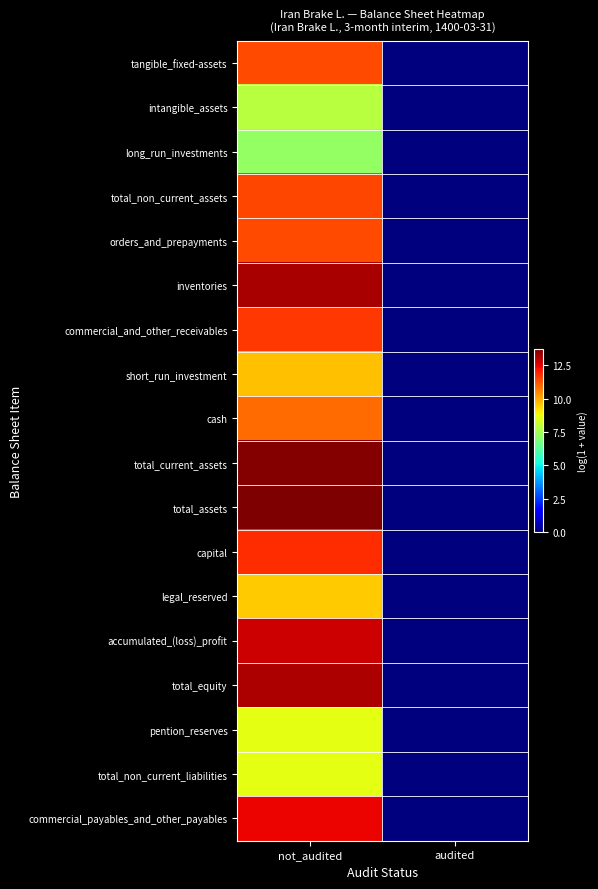

Reading left to right, what are all the values shown in this chart?

tangible_fixed-assets: not_audited=11.4	audited=0.0
intangible_assets: not_audited=7.8	audited=0.0
long_run_investments: not_audited=7.2	audited=0.0
total_non_current_assets: not_audited=11.4	audited=0.0
orders_and_prepayments: not_audited=11.3	audited=0.0
inventories: not_audited=13.2	audited=0.0
commercial_and_other_receivables: not_audited=11.6	audited=0.0
short_run_investment: not_audited=9.7	audited=0.0
cash: not_audited=10.9	audited=0.0
total_current_assets: not_audited=13.6	audited=0.0
total_assets: not_audited=13.7	audited=0.0
capital: not_audited=11.8	audited=0.0
legal_reserved: not_audited=9.5	audited=0.0
accumulated_(loss)_profit: not_audited=12.8	audited=0.0
total_equity: not_audited=13.1	audited=0.0
pention_reserves: not_audited=8.6	audited=0.0
total_non_current_liabilities: not_audited=8.6	audited=0.0
commercial_payables_and_other_payables: not_audited=12.4	audited=0.0